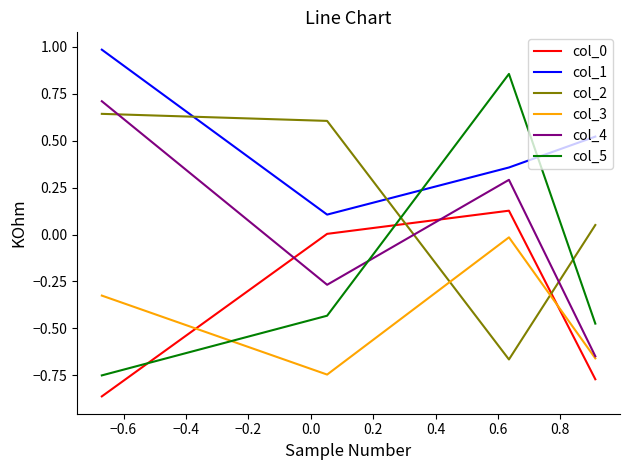

What is the sum of the col_0 values at −0.4 and −0.2?

-0.9